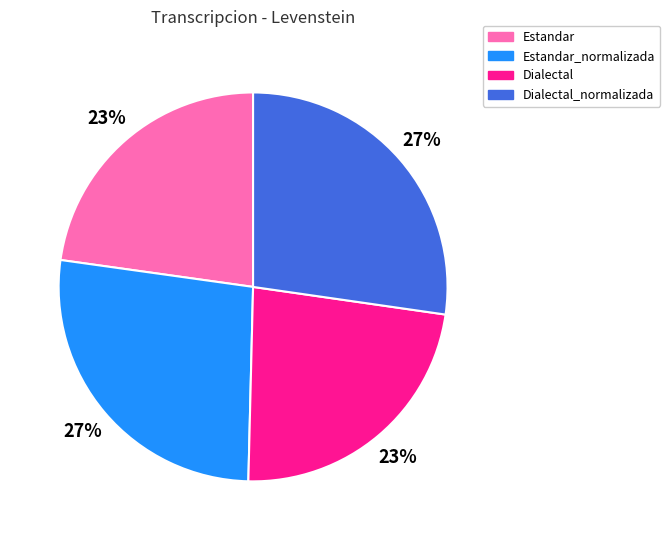

To the nearest percent, what is the difference between the Dialectal_normalizada and Estandar slice percentages?

4%